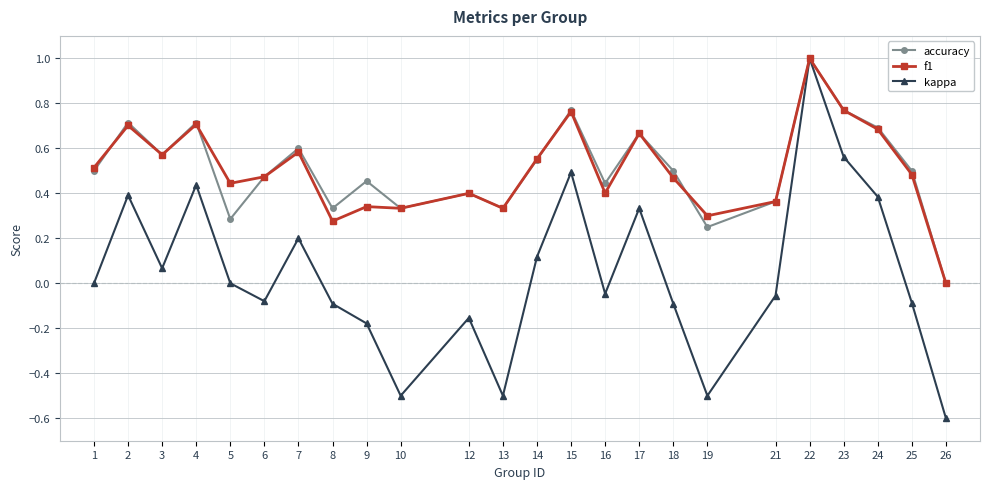

The value of accuracy at 24 is 0.7. True or false?

True